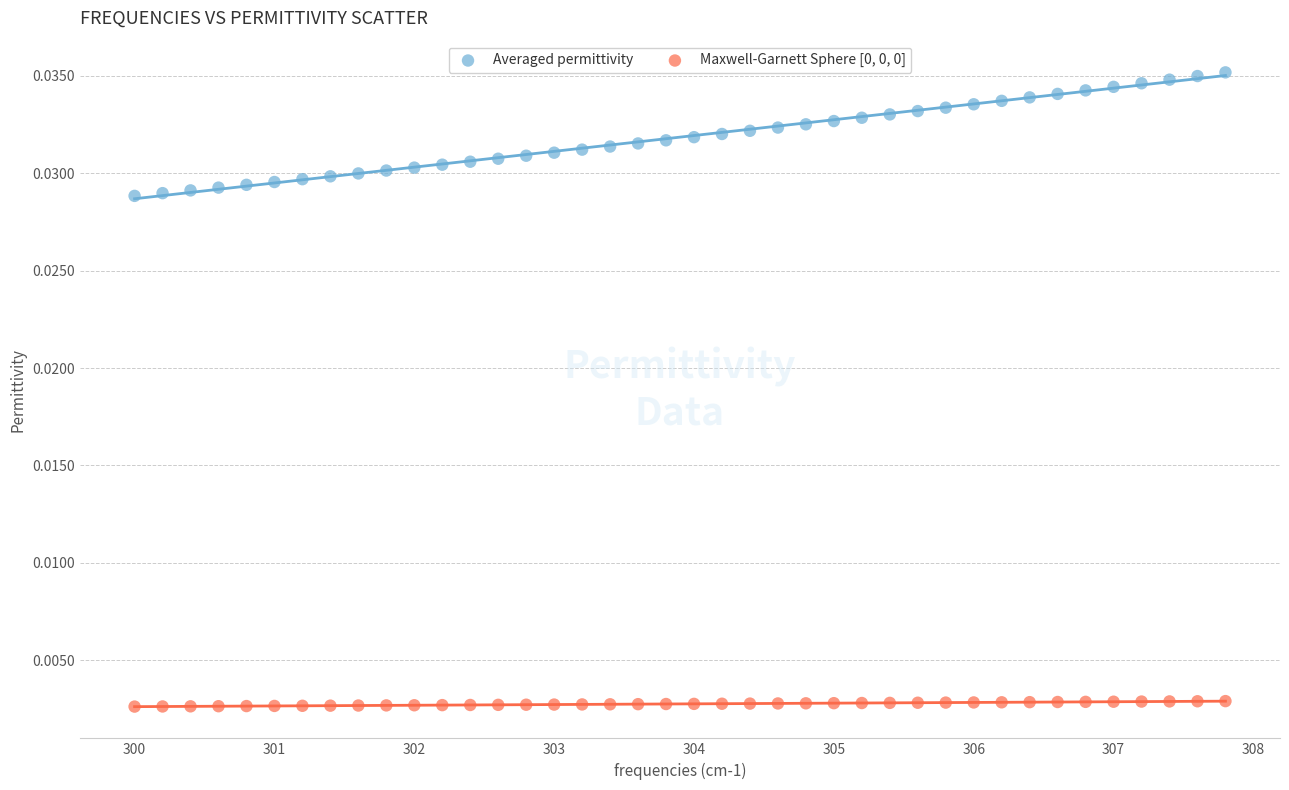

Which series has the largest Y range (max minus min)?

Averaged permittivity